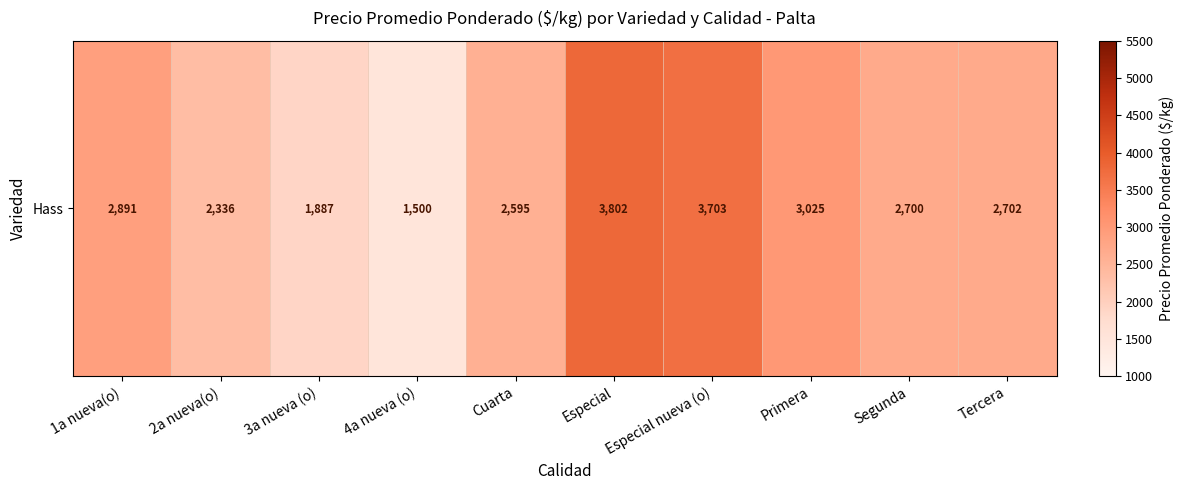

Which category has the highest value across all series?

Especial